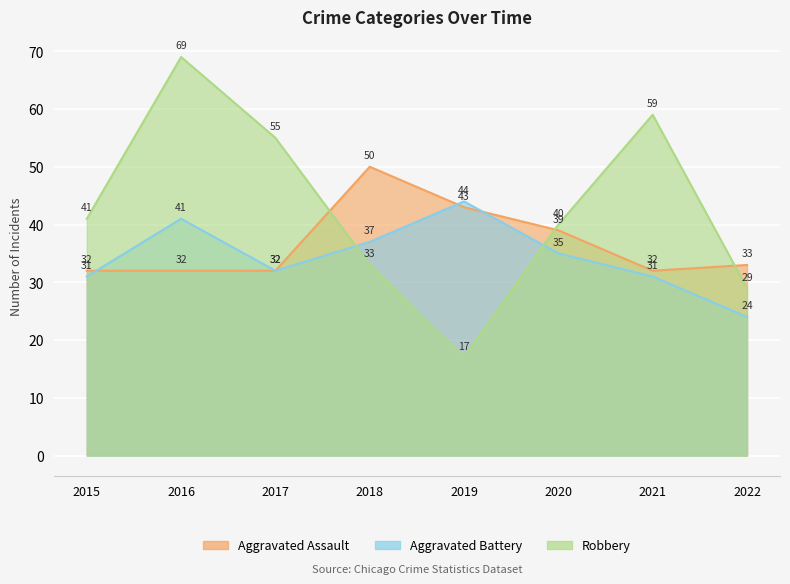

At how many categories does at least one series exceed 47?

4